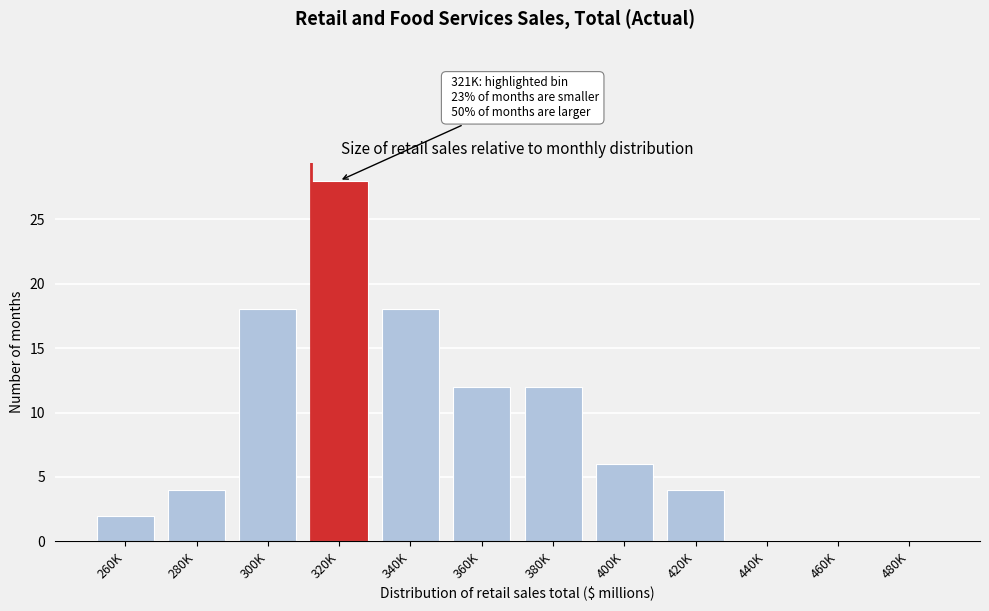

Reading right to left, what are all the values shown in this chart?

480K=0	460K=0	440K=0	420K=4	400K=6	380K=12	360K=12	340K=18	320K=28	300K=18	280K=4	260K=2